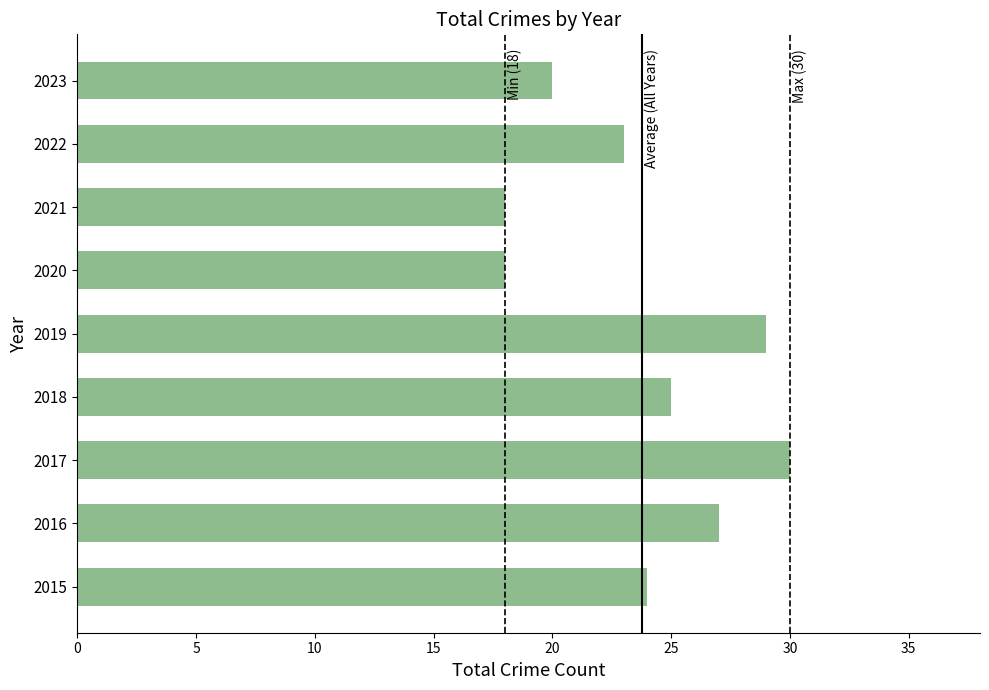

True or false: the data shows 20 at 2023.

True